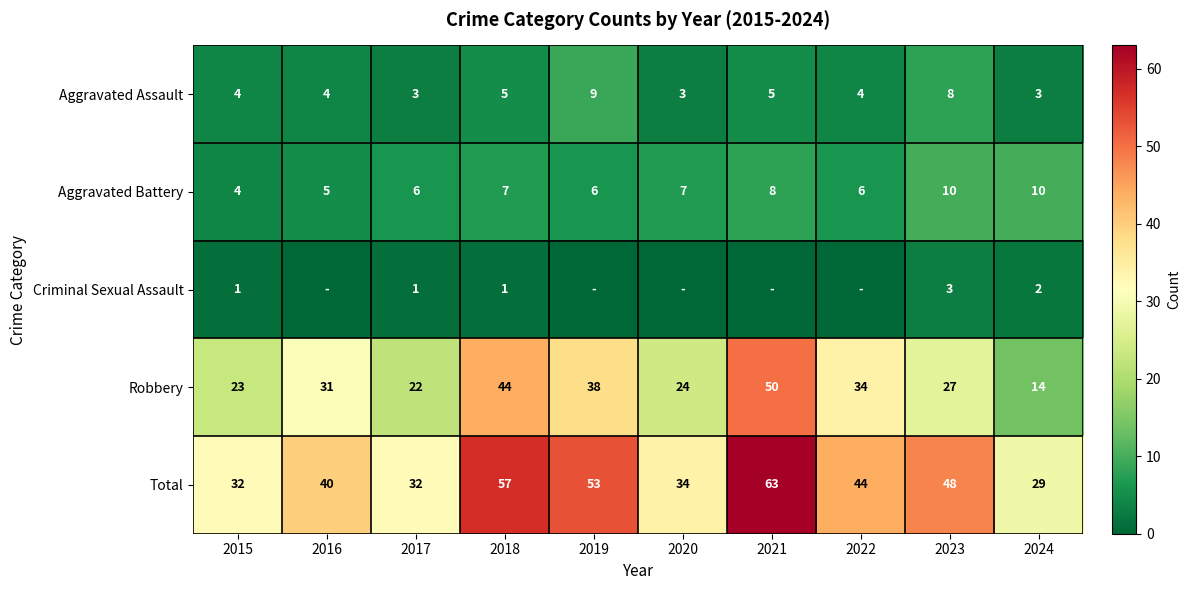

What is the sum of the Robbery values at 2016 and 2015?

54